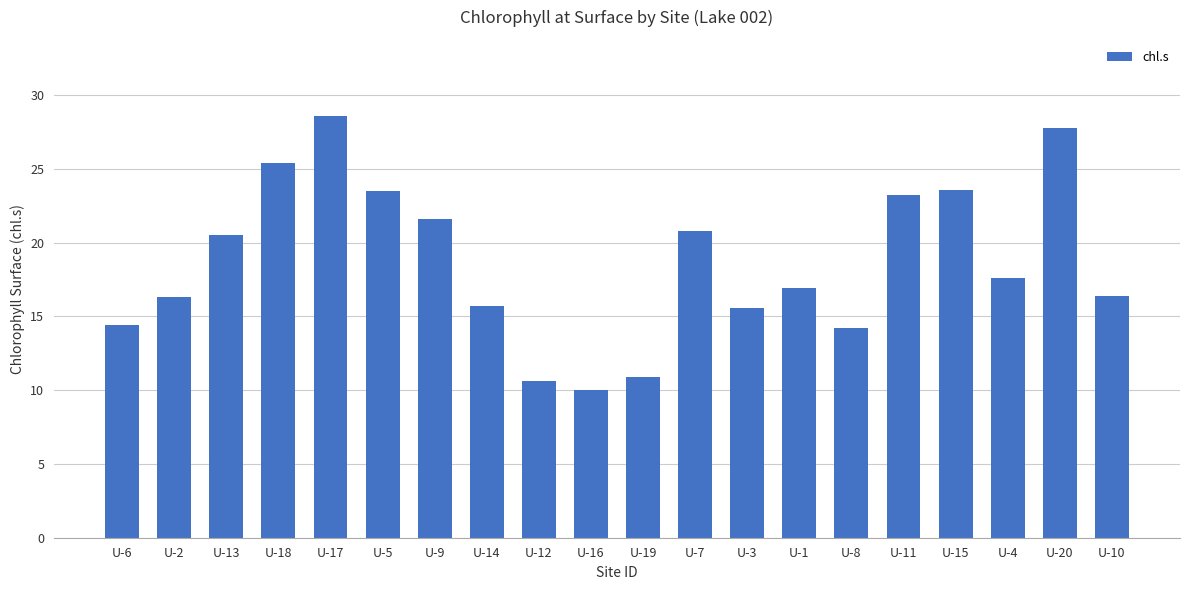

What is the difference between the maximum and minimum values?

18.6